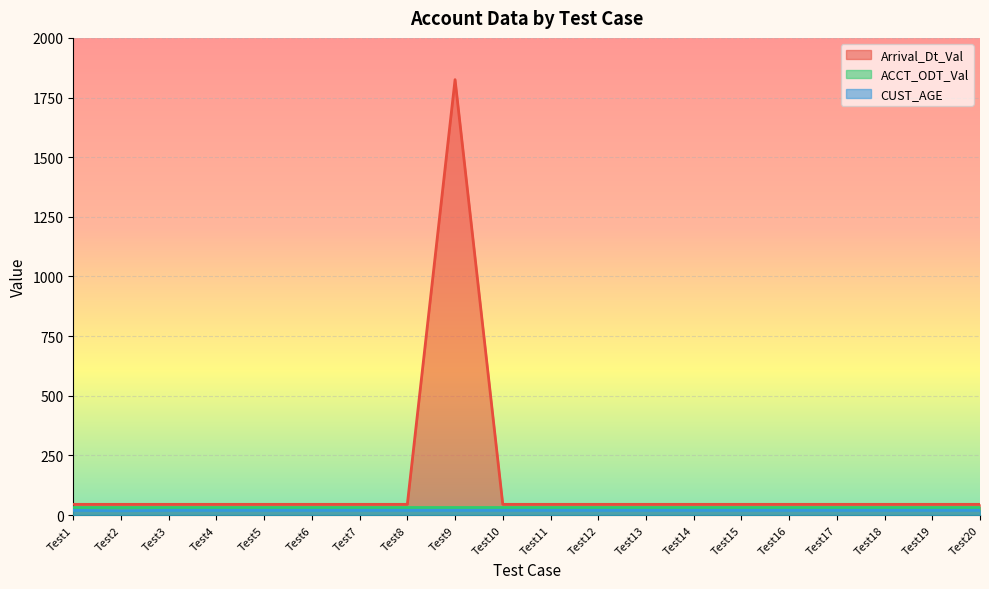

The value of Arrival_Dt_Val at Test8 is 30. True or false?

False